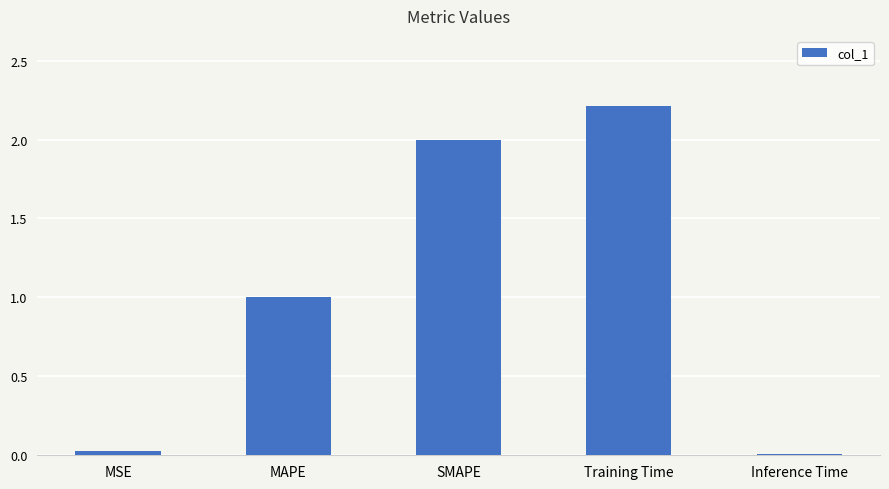

Where is the data nearest to the value 1?

MAPE